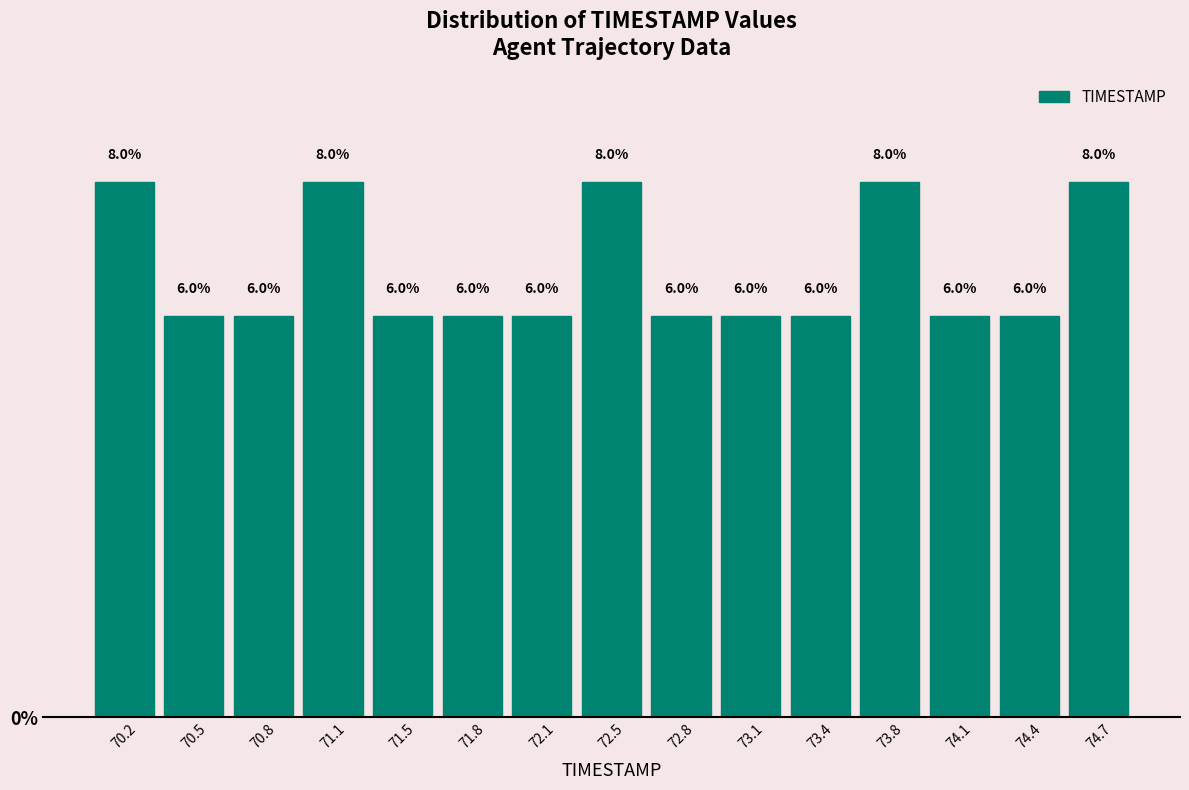

Reading left to right, transcribe this chart: for each bar, give the range it covers on the x-axis and its height. The bar edges are not printed on the chart, so give them approximately, as read against the axis.

70.00 to 70.35: 8.0
70.35 to 70.65: 6.0
70.65 to 71.00: 6.0
71.00 to 71.30: 8.0
71.30 to 71.65: 6.0
71.65 to 71.95: 6.0
71.95 to 72.30: 6.0
72.30 to 72.60: 8.0
72.60 to 72.95: 6.0
72.95 to 73.25: 6.0
73.25 to 73.60: 6.0
73.60 to 73.90: 8.0
73.90 to 74.25: 6.0
74.25 to 74.55: 6.0
74.55 to 74.90: 8.0